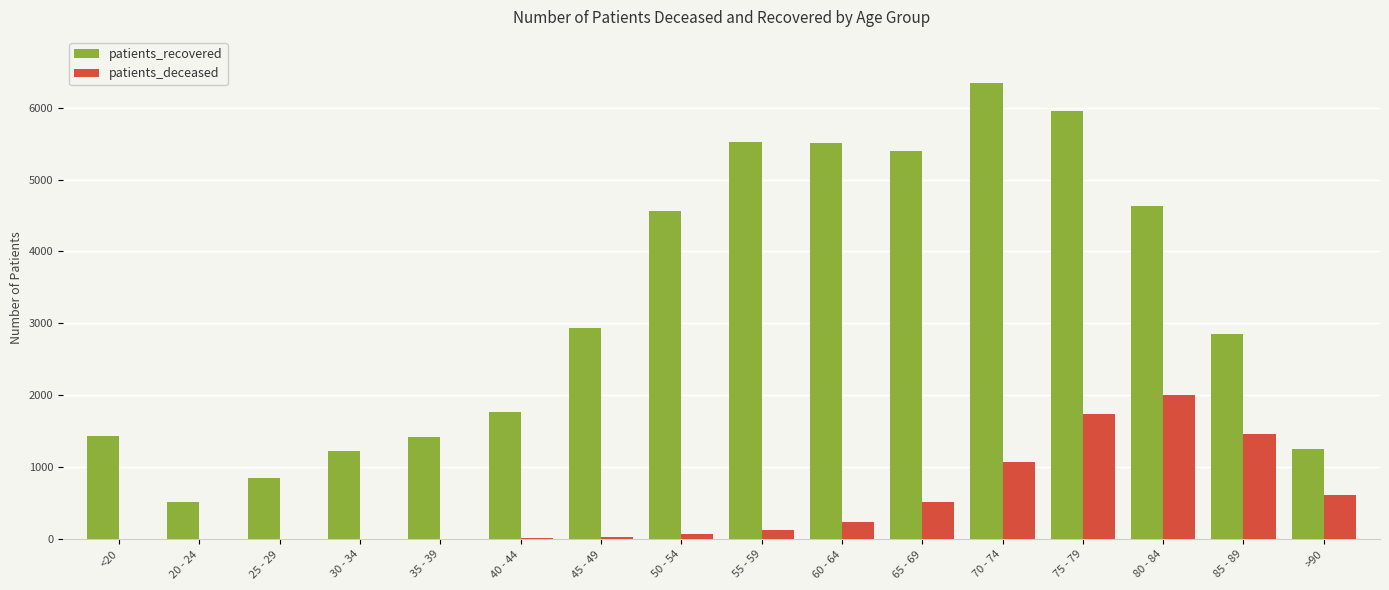

What are all the series names shown in the legend?

patients_recovered, patients_deceased